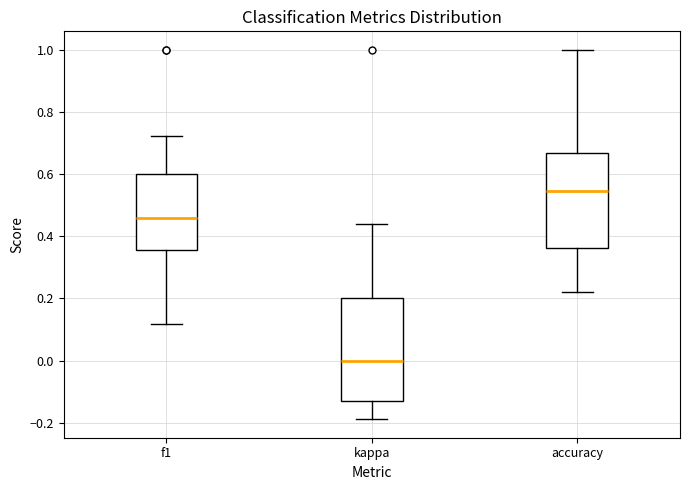

Which box has the highest median line?

accuracy